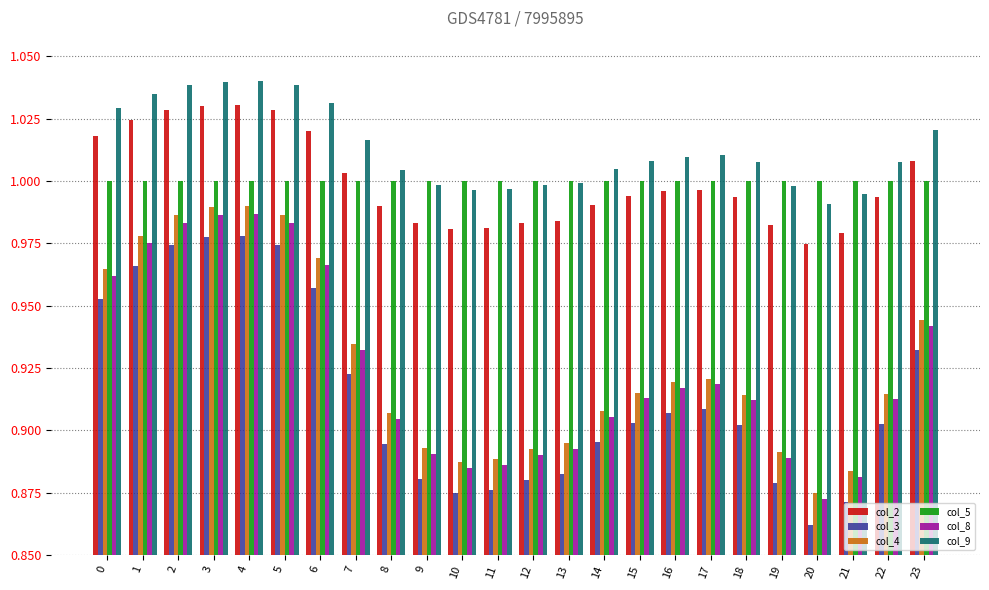

What is the sum of the col_4 values at 2 and 11?

1.9